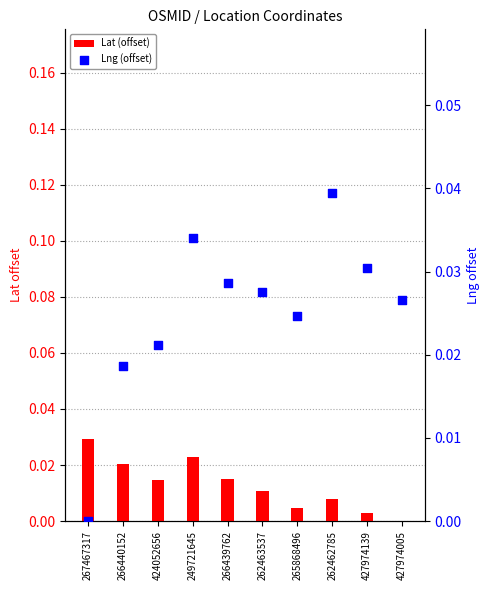

What are all the series names shown in the legend?

Lat (offset), Lng (offset)